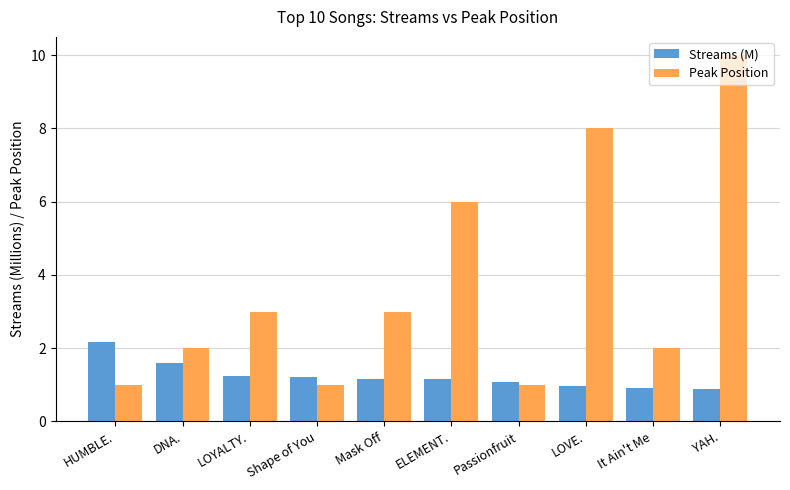

What is the approximate value of Peak Position at YAH.?

10.0